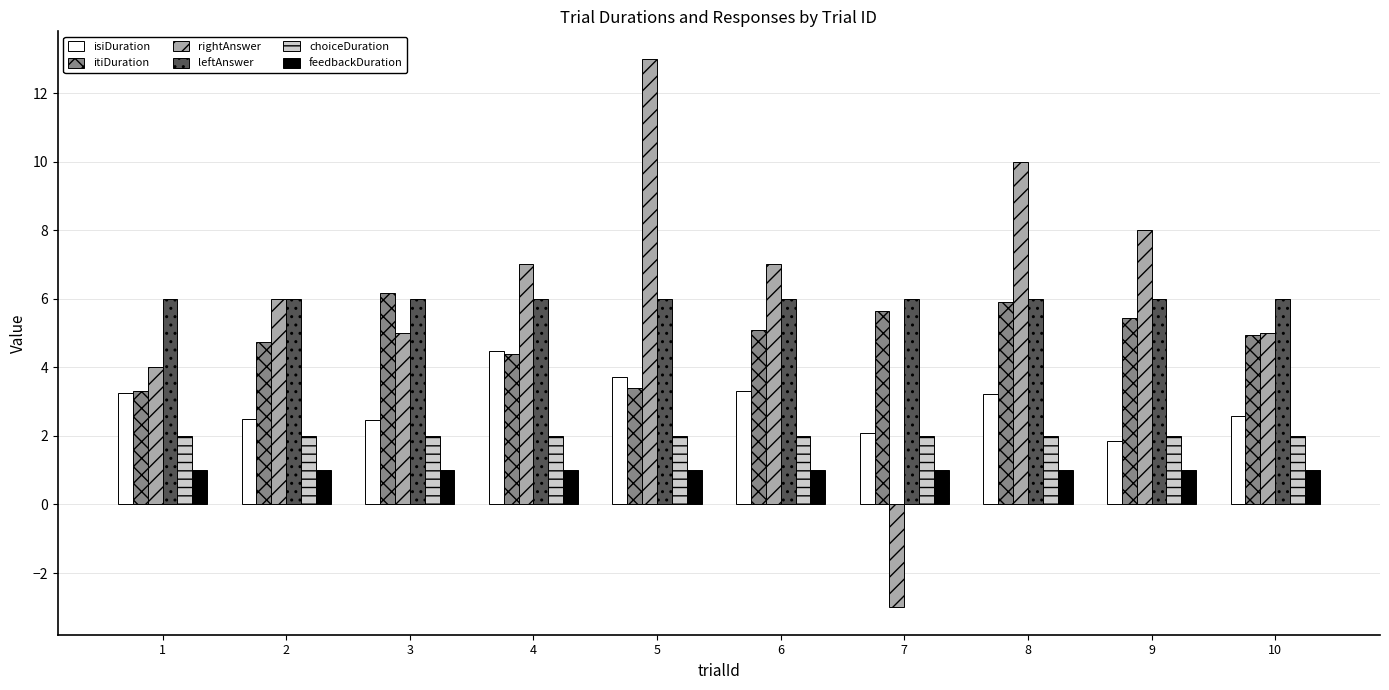

Which category has the lowest value across all series?

7